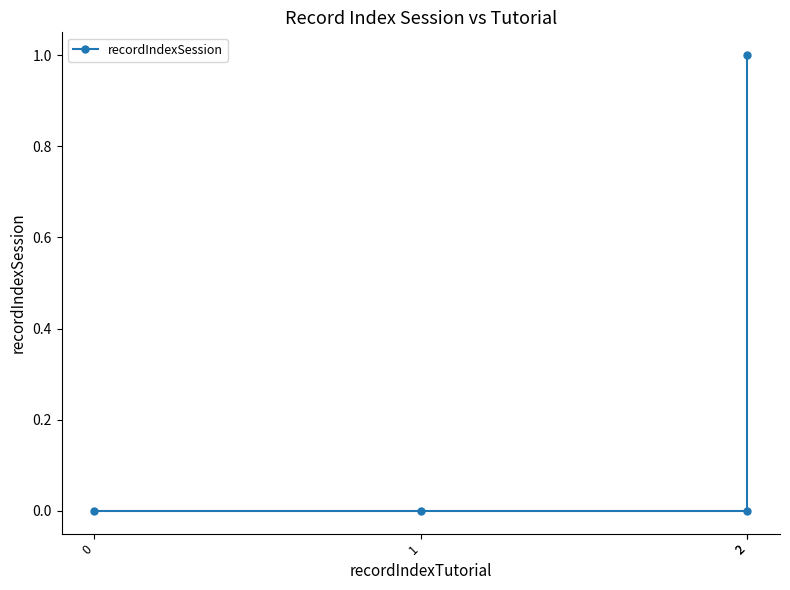

How many positive values are there?

1